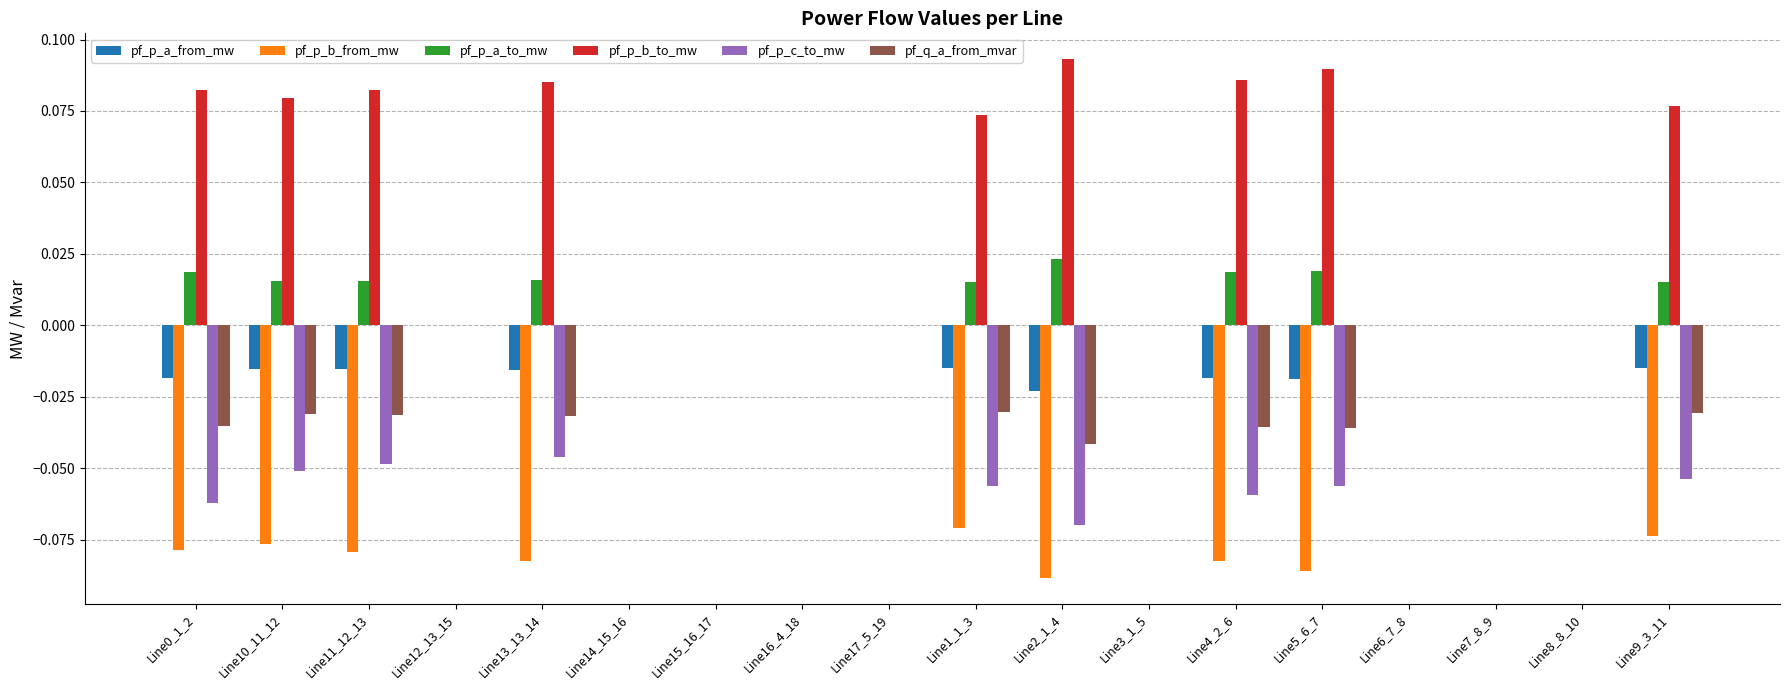

Which series has the largest total across all categories?

pf_p_b_to_mw